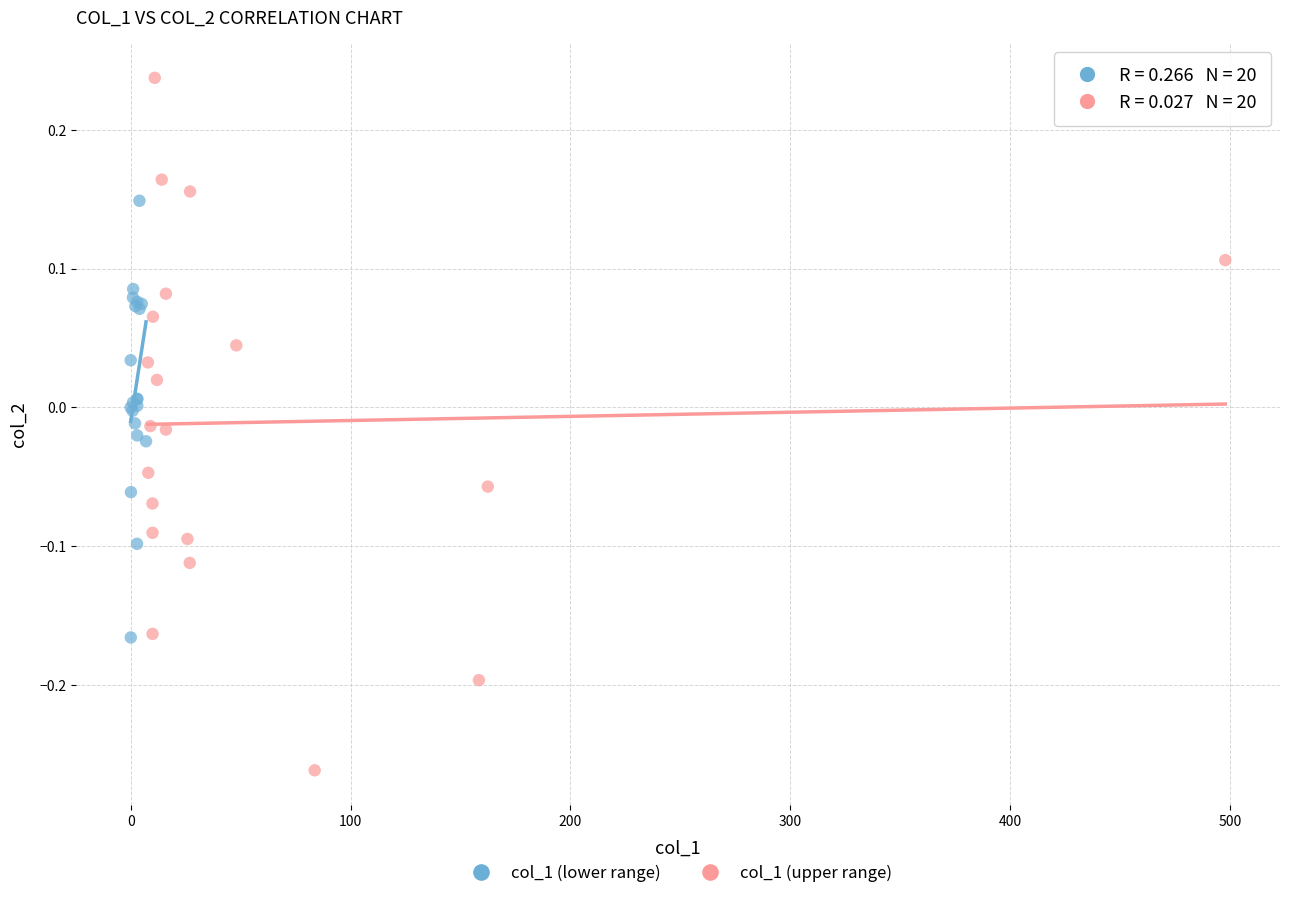

Which series has the largest Y range (max minus min)?

col_1 (upper range)